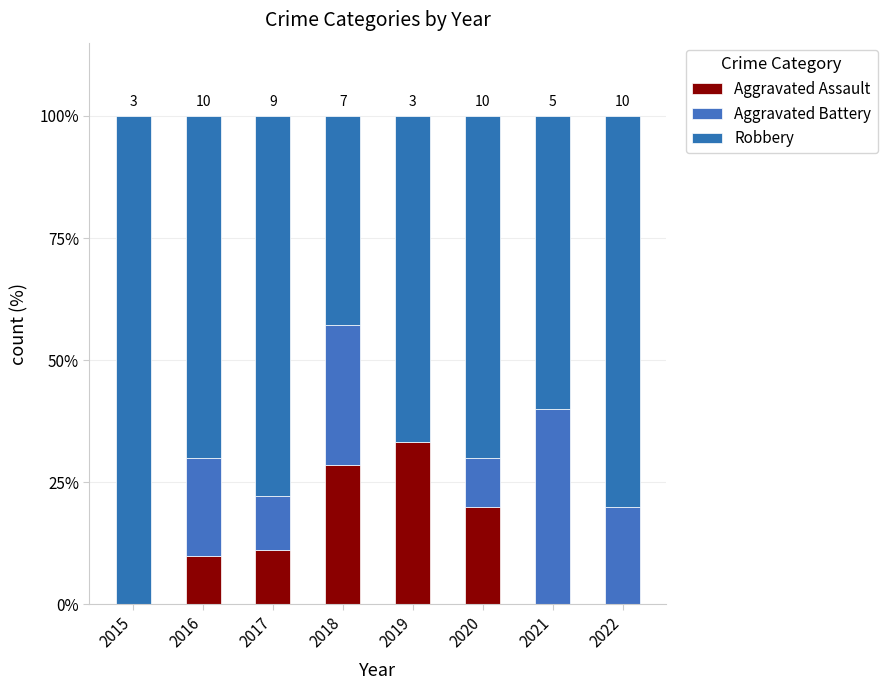

At how many categories does at least one series exceed 96?

1